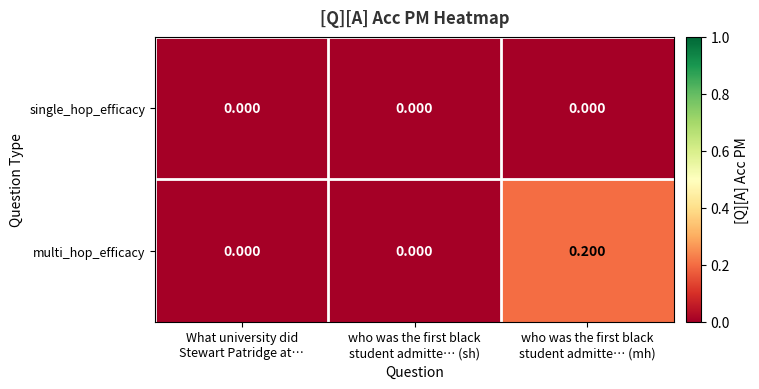

Which series has the largest total across all categories?

multi_hop_efficacy